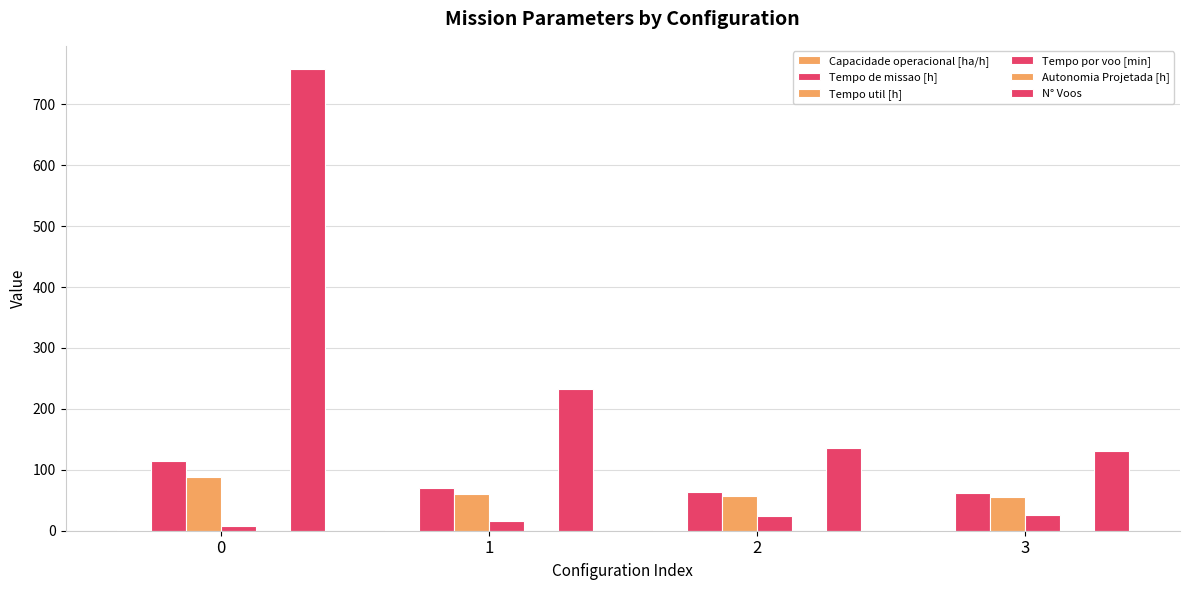

What is the sum of the Autonomia Projetada [h] values at 2 and 3?

0.8